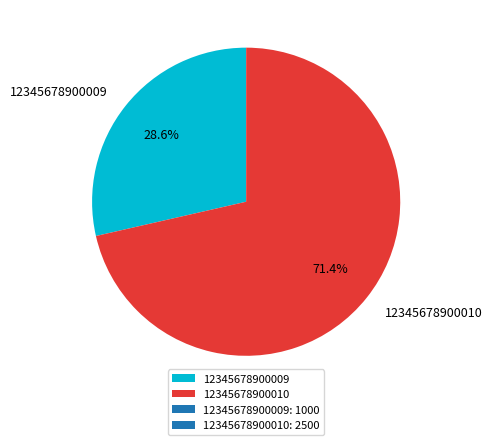

Count the number of slices in the pie.

2